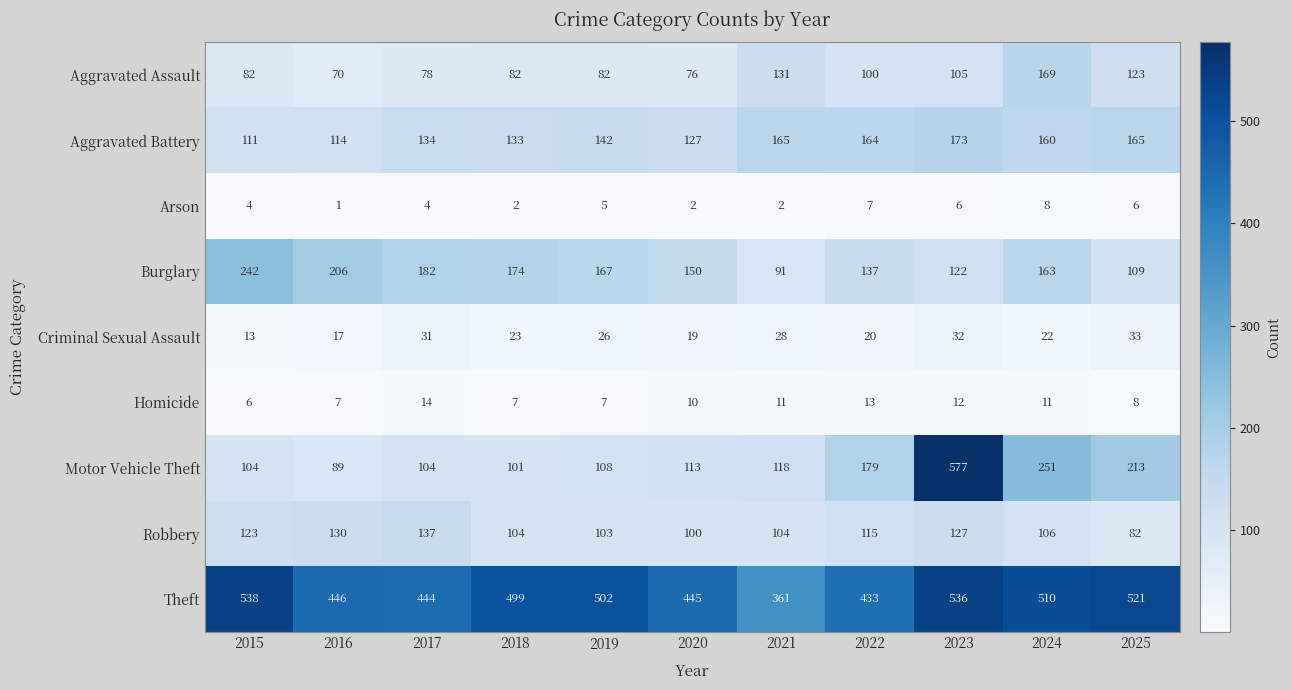

What is the total value across all series at 2021?

1011